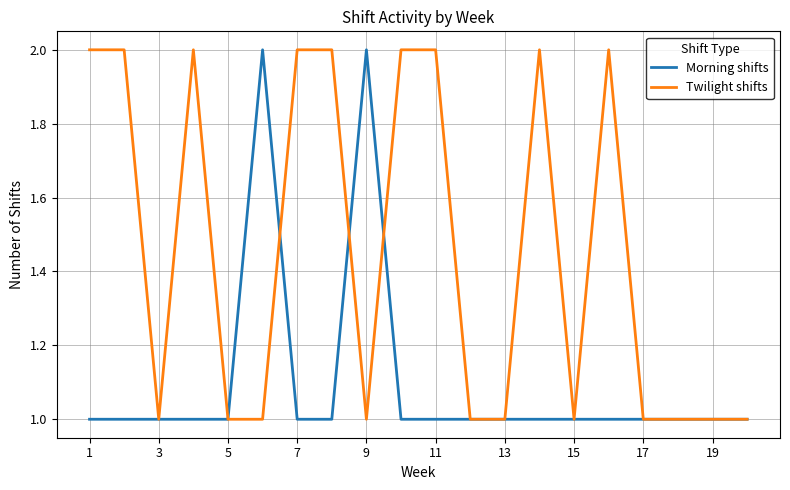

List the series in order of their overall mean, highest first.

Twilight shifts, Morning shifts